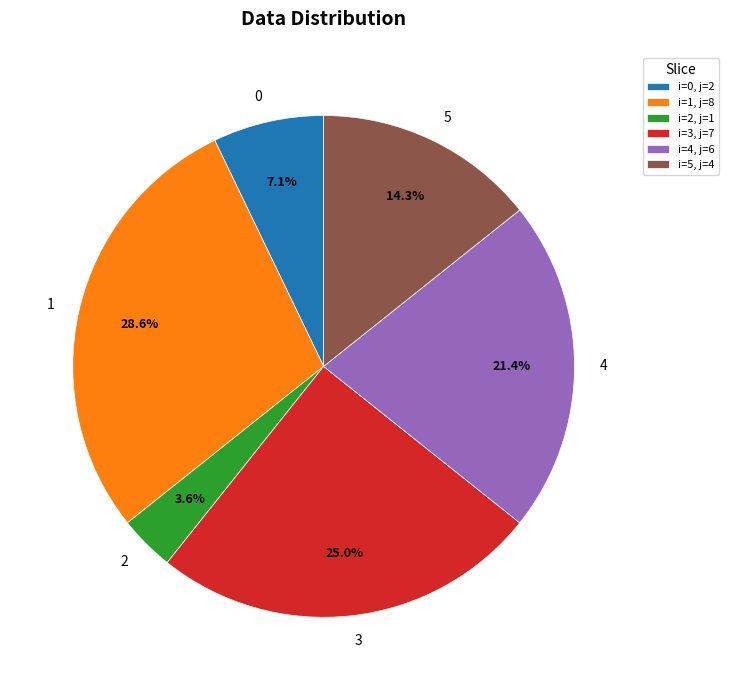

What is the smallest slice in the pie chart?

2